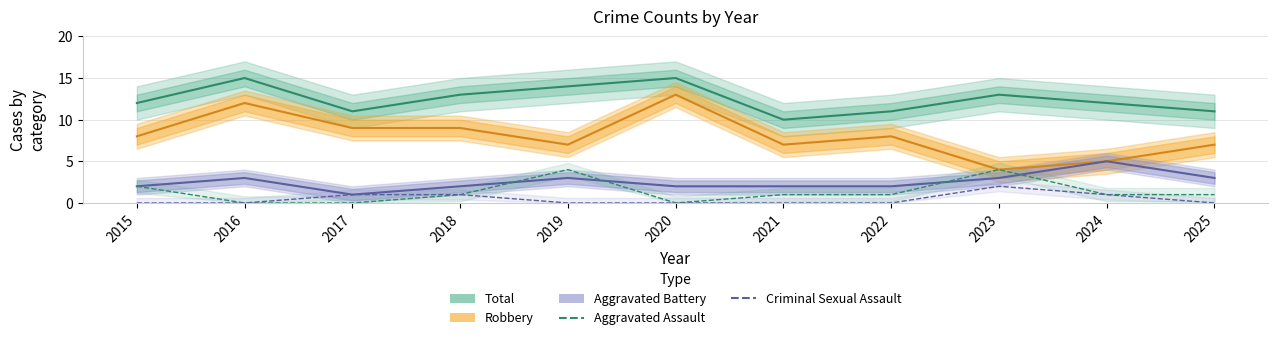

True or false: Criminal Sexual Assault and Aggravated Battery intersect in this chart.

False